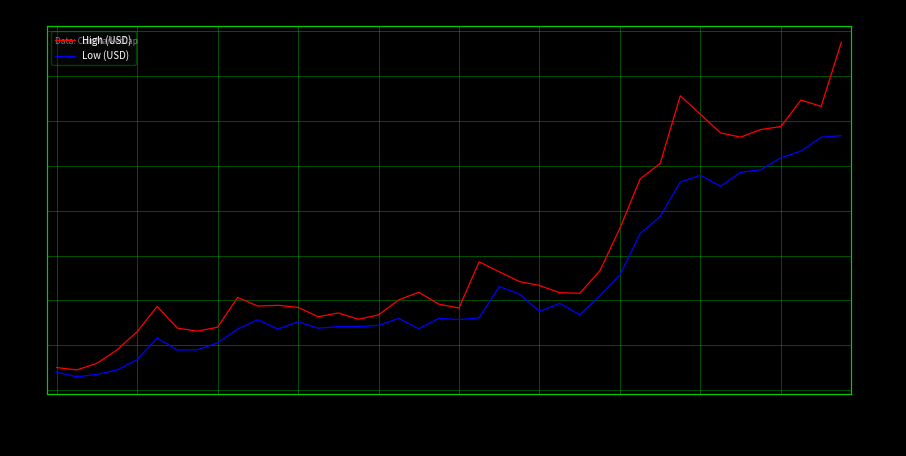

Which series has the largest total across all categories?

High (USD)